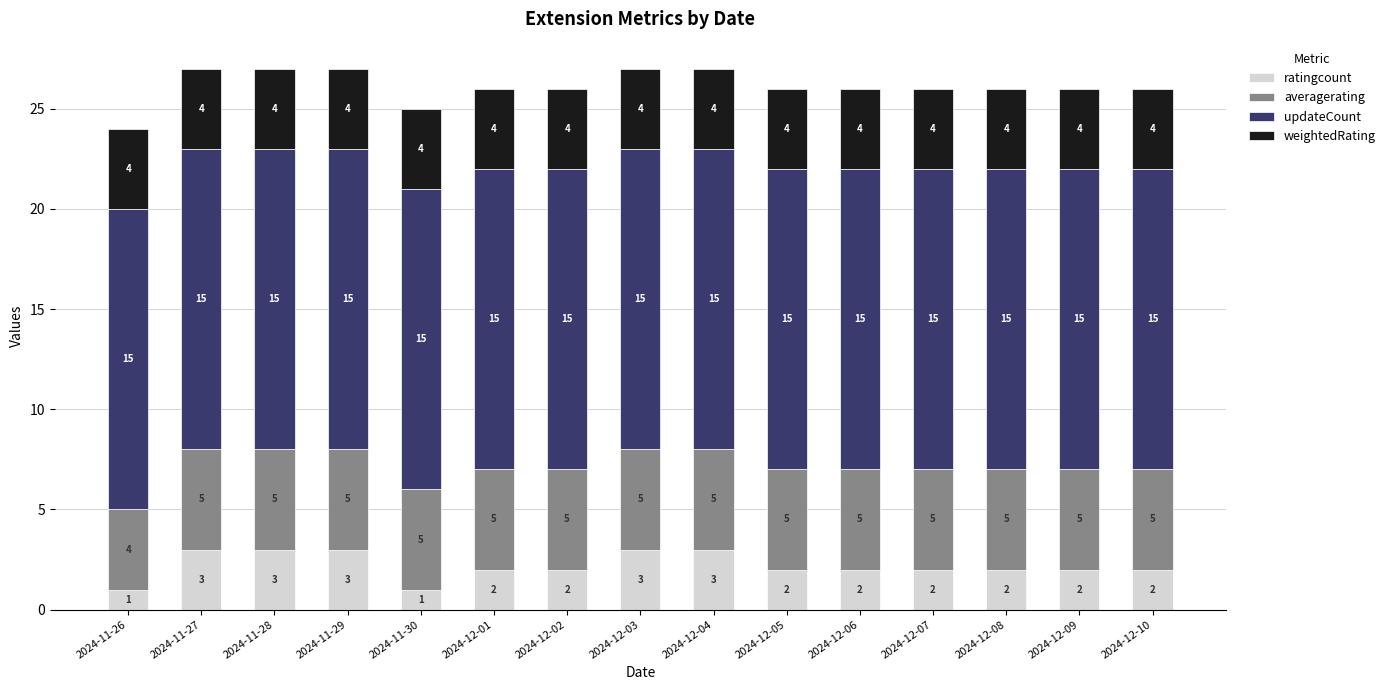

What is the approximate value of ratingcount at 2024-11-29?

3